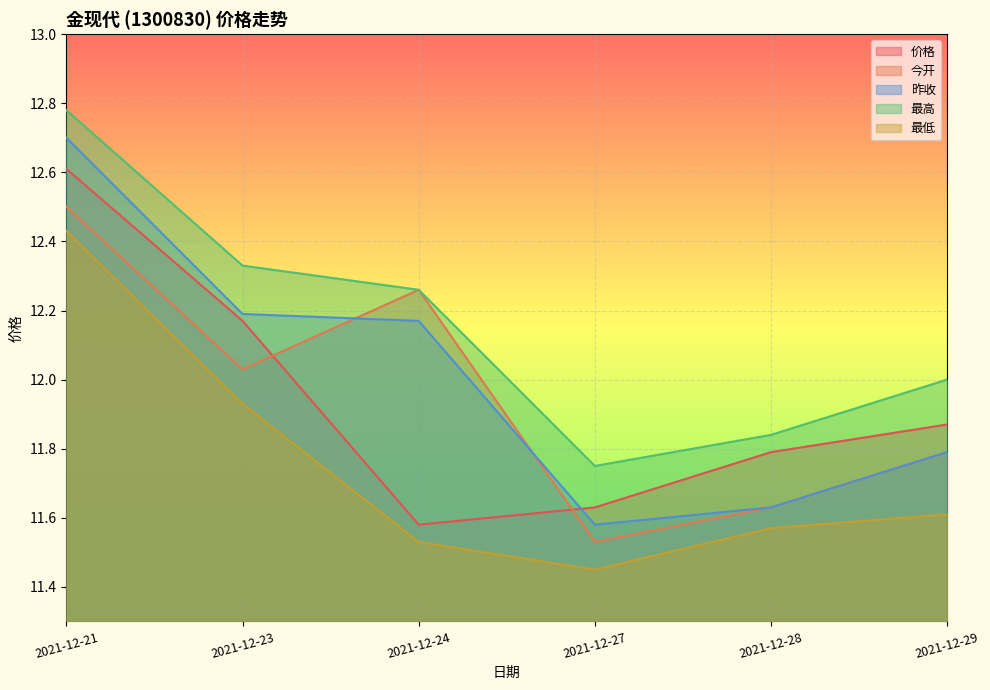

What is the sum of the 价格 values at 2021-12-23 and 2021-12-27?

23.8